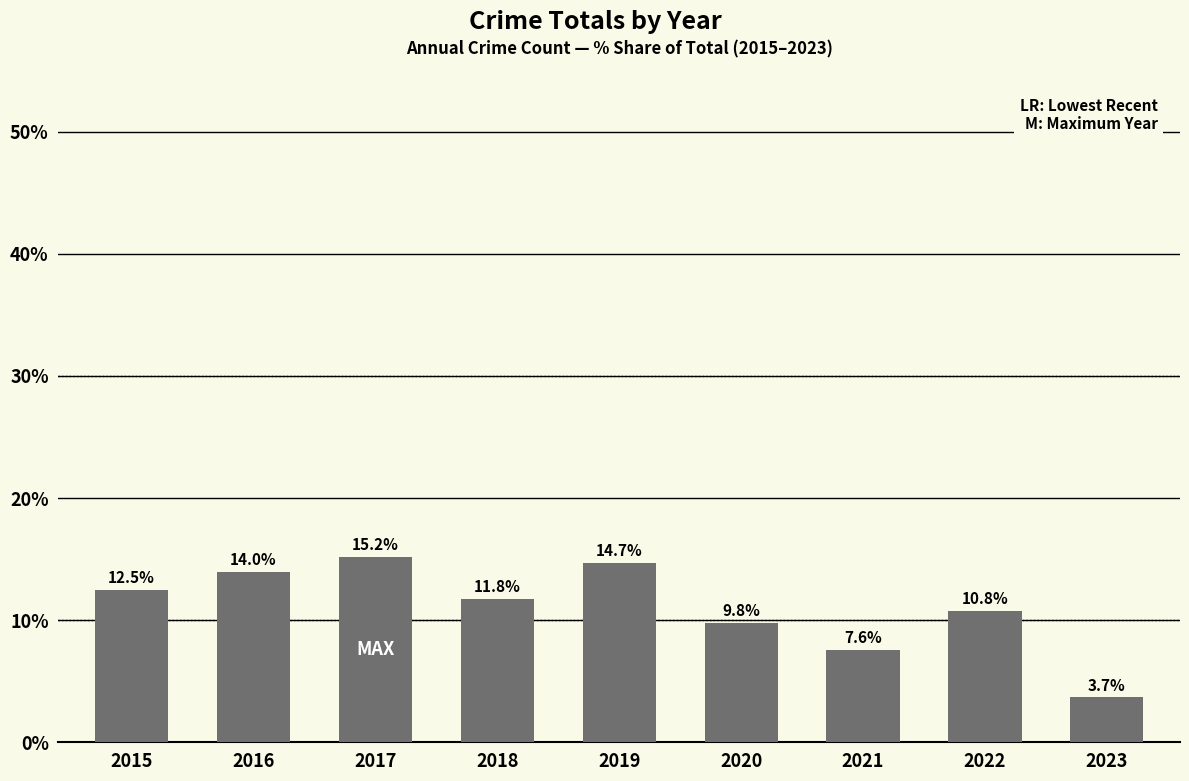

True or false: the data shows 9.8 at 2020.

True